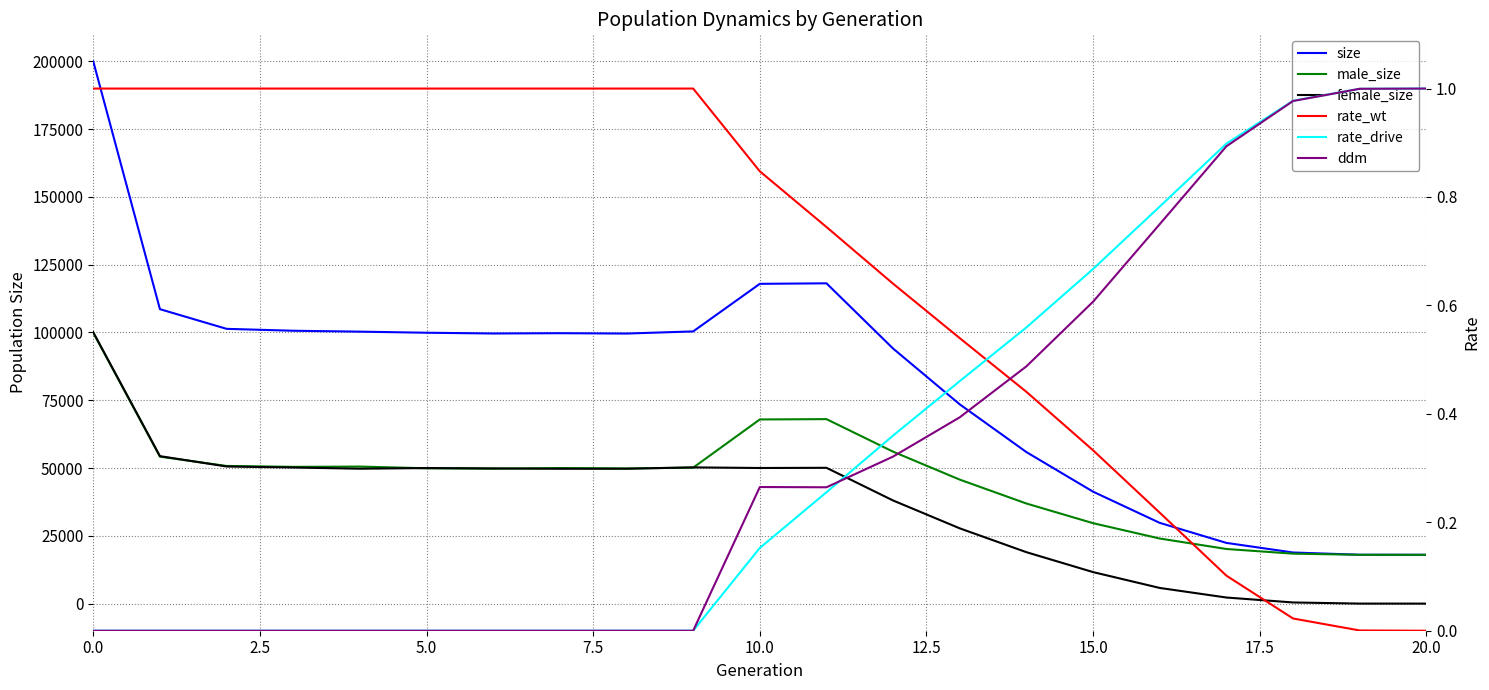

True or false: rate_wt has more than 0 points higher than both neighbors.

False